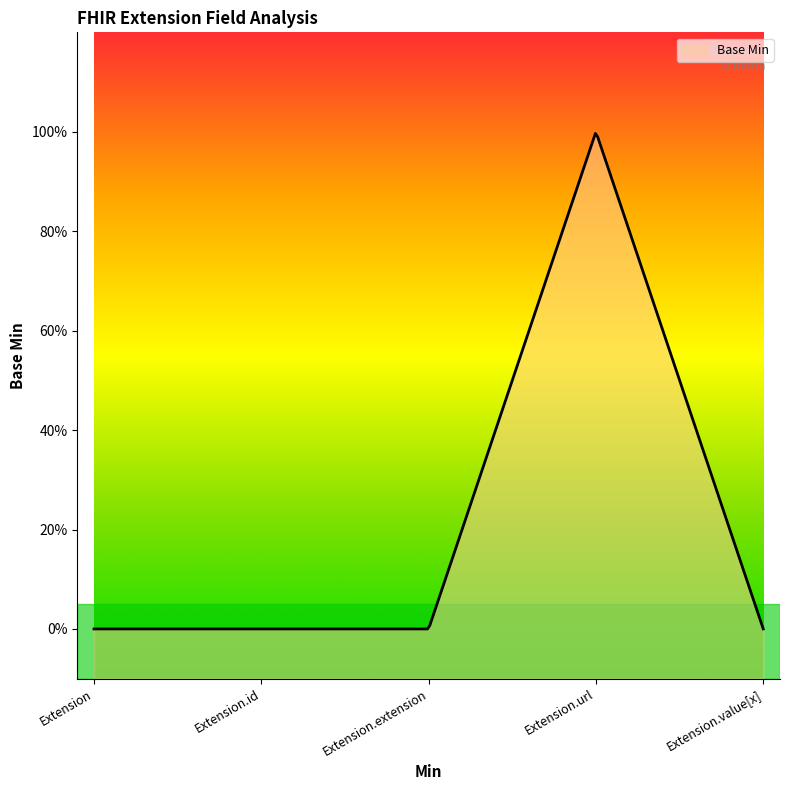

Between Extension.url and Extension.extension, which is larger?

Extension.url